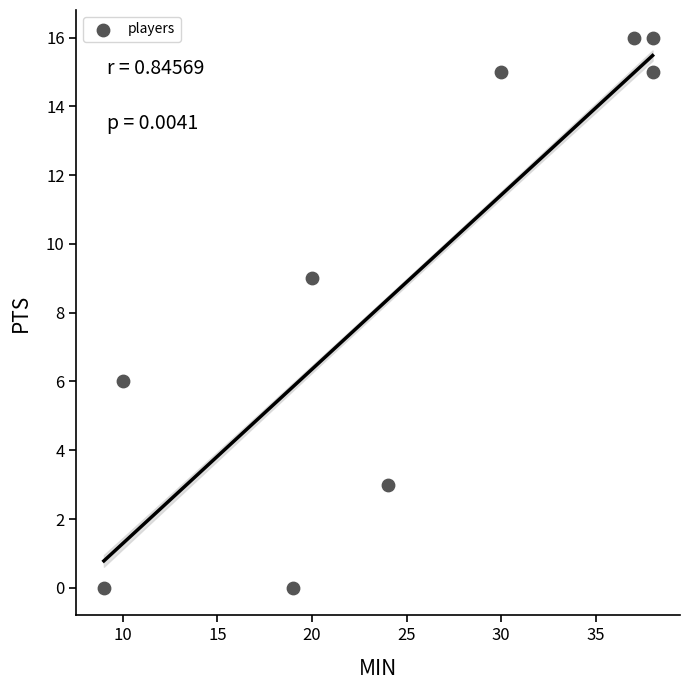

What Y value in the scatter plot is closest to 8?

9